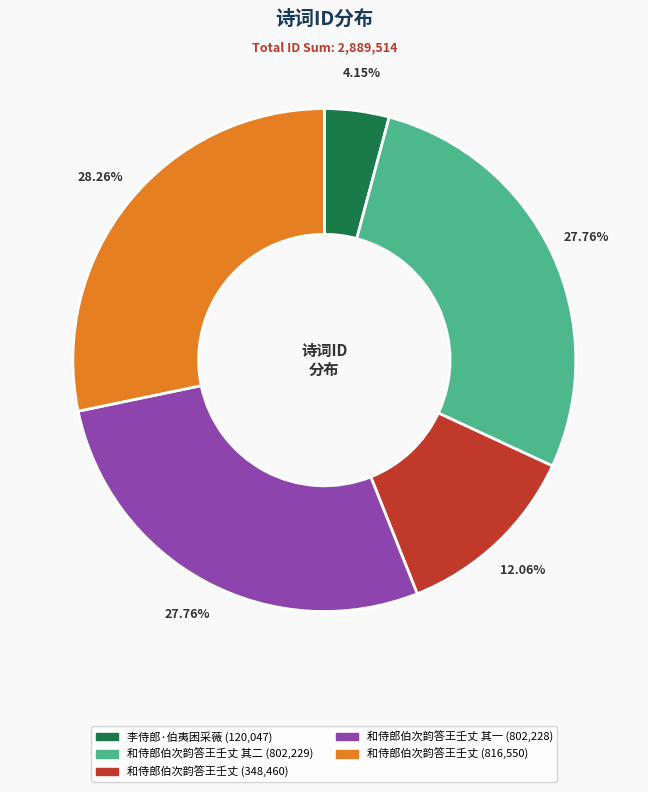

Is there a majority slice in this chart?

No